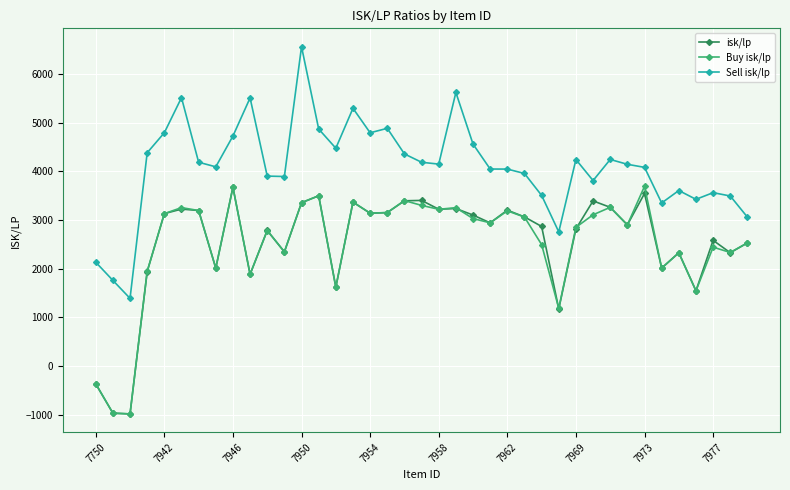

In Buy isk/lp, how many points are higher than both neighbors (excluding endpoints)?

12